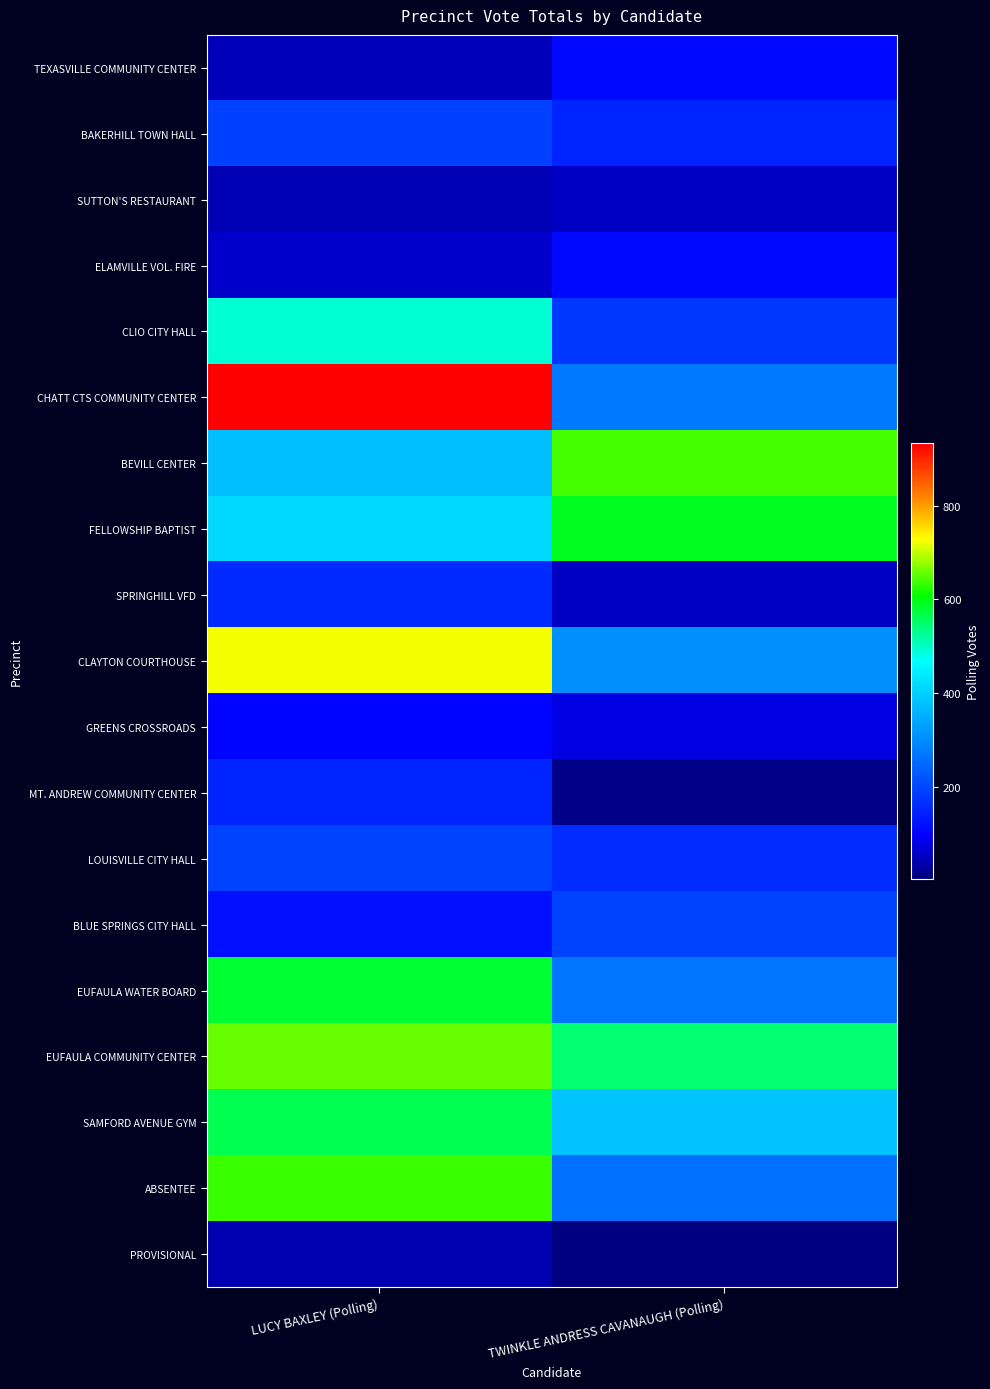

Reading left to right, transcribe all the data shown in this chart.

TEXASVILLE COMMUNITY CENTER: LUCY BAXLEY (Polling)=50	TWINKLE ANDRESS CAVANAUGH (Polling)=111
BAKERHILL TOWN HALL: LUCY BAXLEY (Polling)=192	TWINKLE ANDRESS CAVANAUGH (Polling)=151
SUTTON'S RESTAURANT: LUCY BAXLEY (Polling)=44	TWINKLE ANDRESS CAVANAUGH (Polling)=56
ELAMVILLE VOL. FIRE: LUCY BAXLEY (Polling)=61	TWINKLE ANDRESS CAVANAUGH (Polling)=110
CLIO CITY HALL: LUCY BAXLEY (Polling)=493	TWINKLE ANDRESS CAVANAUGH (Polling)=179
CHATT CTS COMMUNITY CENTER: LUCY BAXLEY (Polling)=933	TWINKLE ANDRESS CAVANAUGH (Polling)=274
BEVILL CENTER: LUCY BAXLEY (Polling)=376	TWINKLE ANDRESS CAVANAUGH (Polling)=641
FELLOWSHIP BAPTIST: LUCY BAXLEY (Polling)=413	TWINKLE ANDRESS CAVANAUGH (Polling)=590
SPRINGHILL VFD: LUCY BAXLEY (Polling)=160	TWINKLE ANDRESS CAVANAUGH (Polling)=55
CLAYTON COURTHOUSE: LUCY BAXLEY (Polling)=723	TWINKLE ANDRESS CAVANAUGH (Polling)=309
GREENS CROSSROADS: LUCY BAXLEY (Polling)=103	TWINKLE ANDRESS CAVANAUGH (Polling)=78
MT. ANDREW COMMUNITY CENTER: LUCY BAXLEY (Polling)=151	TWINKLE ANDRESS CAVANAUGH (Polling)=14
LOUISVILLE CITY HALL: LUCY BAXLEY (Polling)=196	TWINKLE ANDRESS CAVANAUGH (Polling)=164
BLUE SPRINGS CITY HALL: LUCY BAXLEY (Polling)=121	TWINKLE ANDRESS CAVANAUGH (Polling)=197
EUFAULA WATER BOARD: LUCY BAXLEY (Polling)=580	TWINKLE ANDRESS CAVANAUGH (Polling)=269
EUFAULA COMMUNITY CENTER: LUCY BAXLEY (Polling)=656	TWINKLE ANDRESS CAVANAUGH (Polling)=546
SAMFORD AVENUE GYM: LUCY BAXLEY (Polling)=564	TWINKLE ANDRESS CAVANAUGH (Polling)=382
ABSENTEE: LUCY BAXLEY (Polling)=635	TWINKLE ANDRESS CAVANAUGH (Polling)=264
PROVISIONAL: LUCY BAXLEY (Polling)=43	TWINKLE ANDRESS CAVANAUGH (Polling)=5